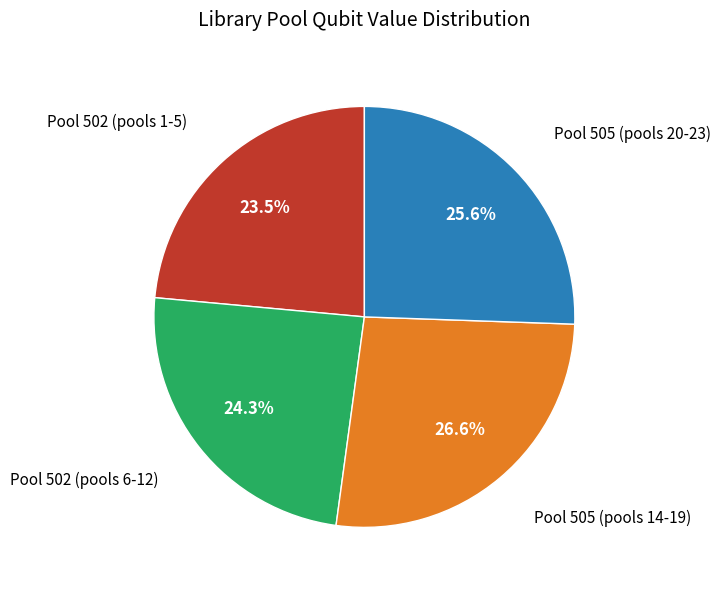

Is there any slice that represents more than half of the pie?

No